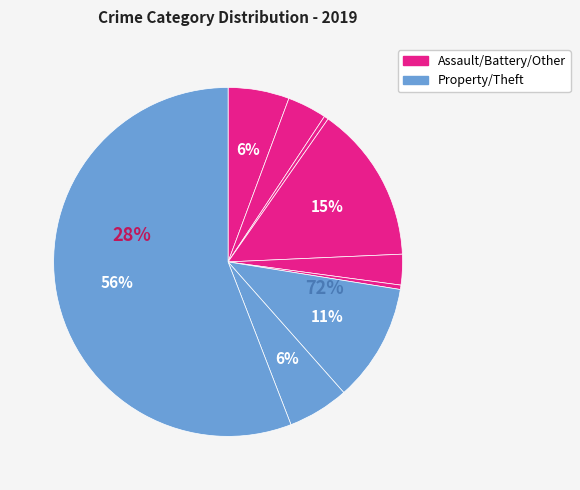

To the nearest percent, what is the difference between the Aggravated Battery and Theft slice percentages?

52%